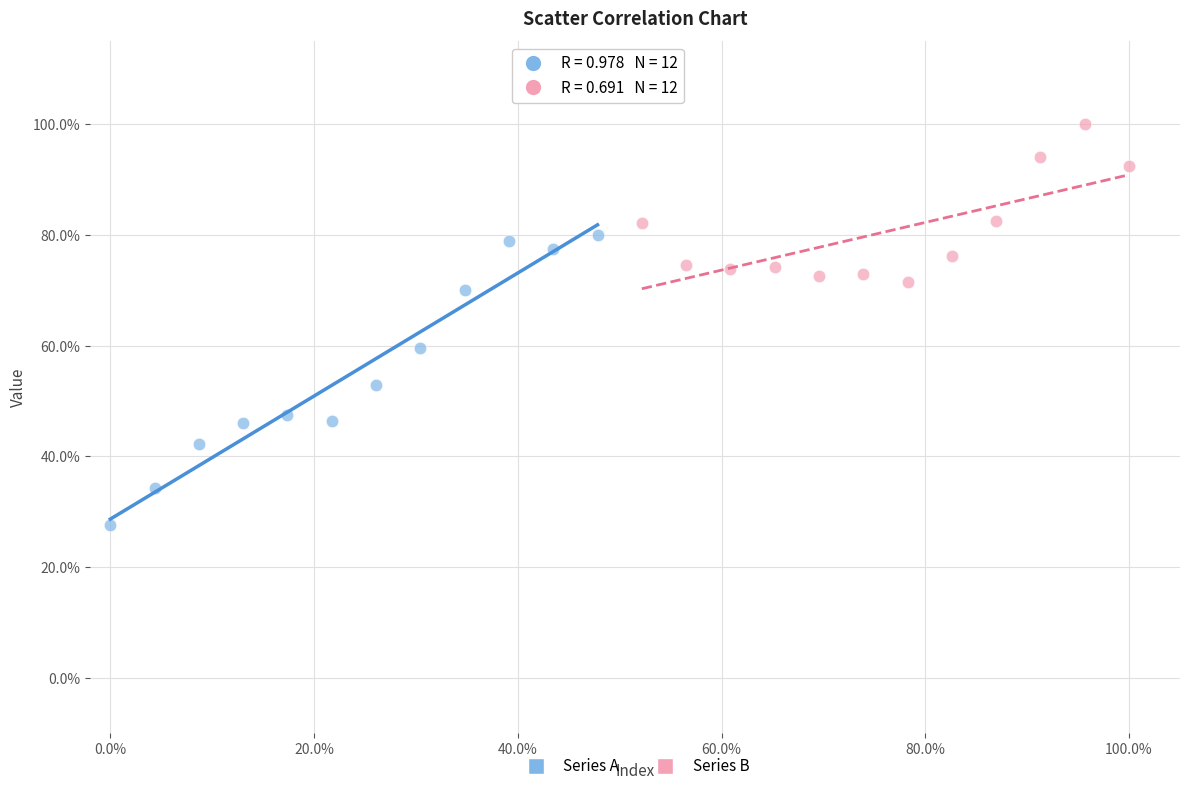

What are all the series names shown in the legend?

Series A, Series B